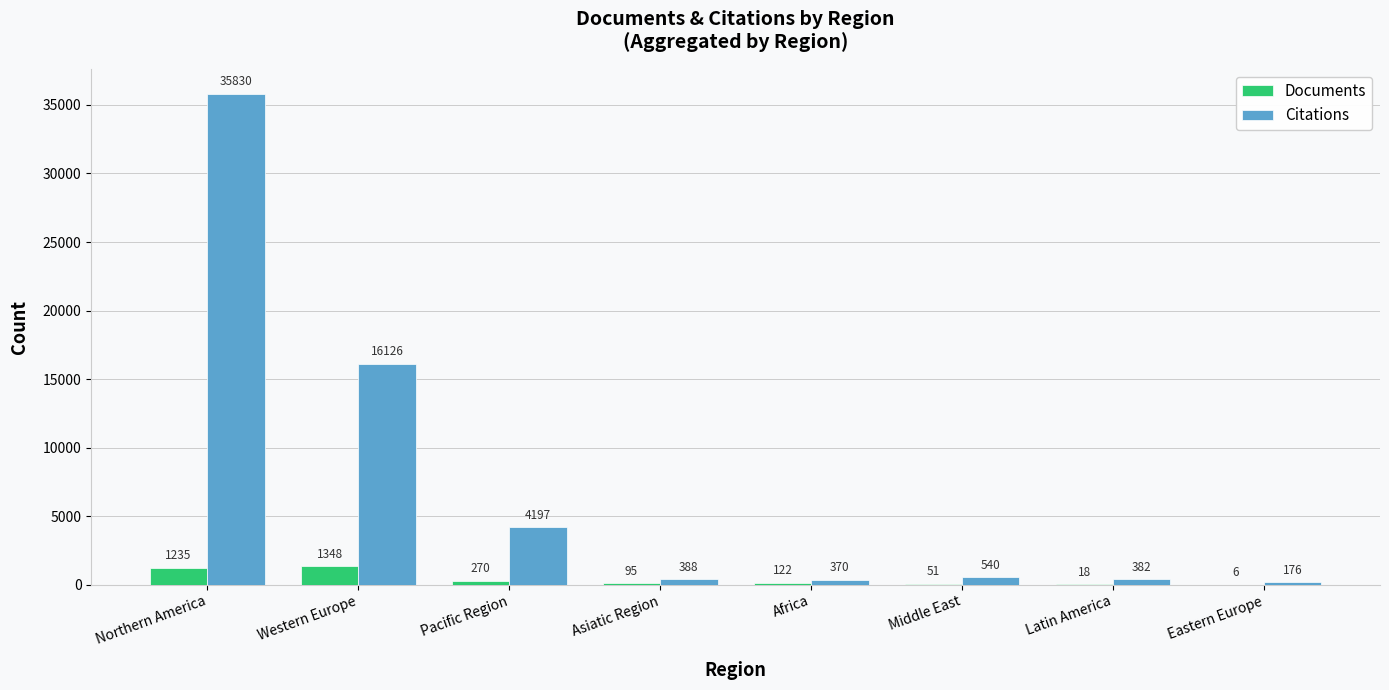

What are all the series names shown in the legend?

Documents, Citations